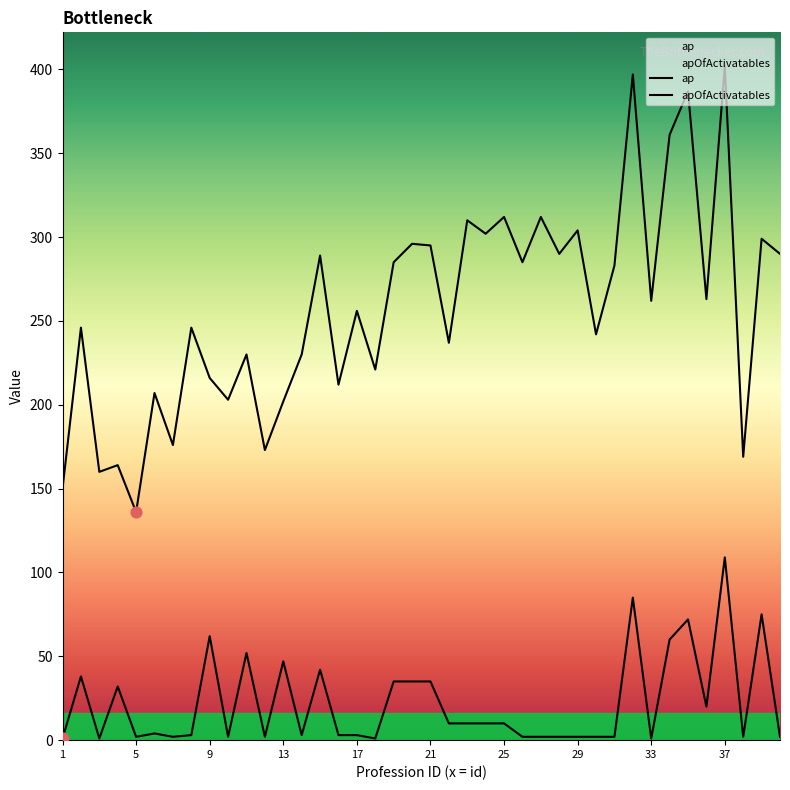

Which series contains the highest Y value?

ap